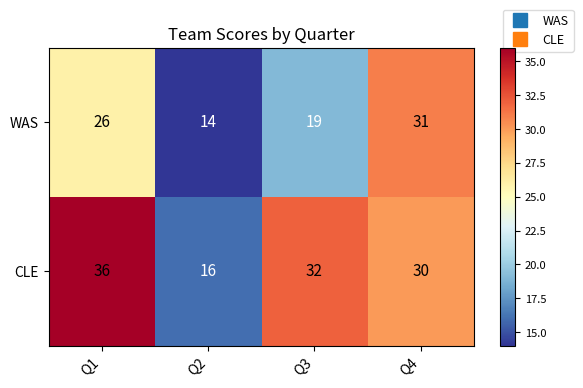

The WAS series shows 19 at Q3. True or false?

True